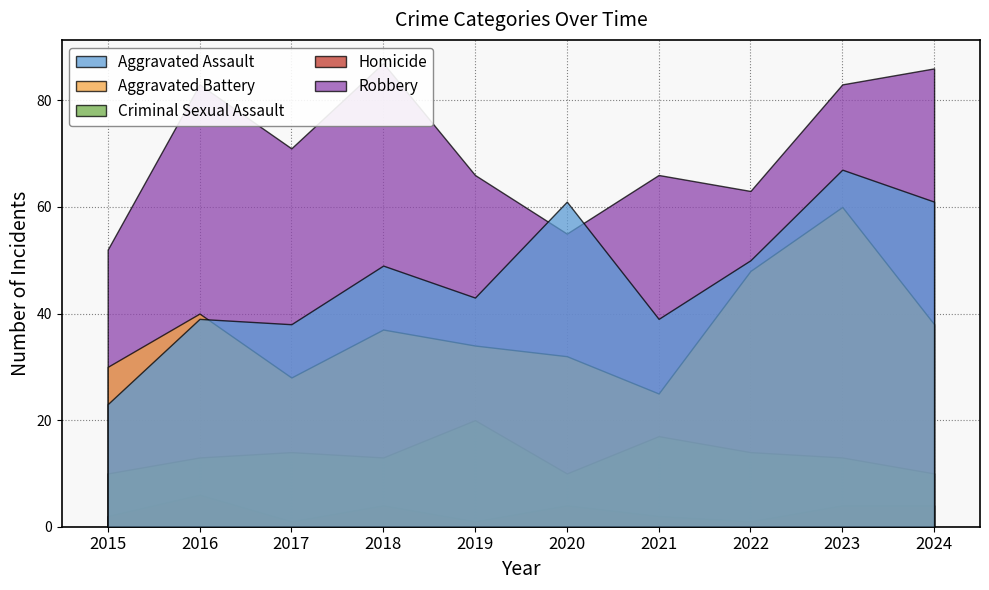

Rank the series at 2022 from lowest to highest value.

Homicide, Criminal Sexual Assault, Aggravated Battery, Aggravated Assault, Robbery